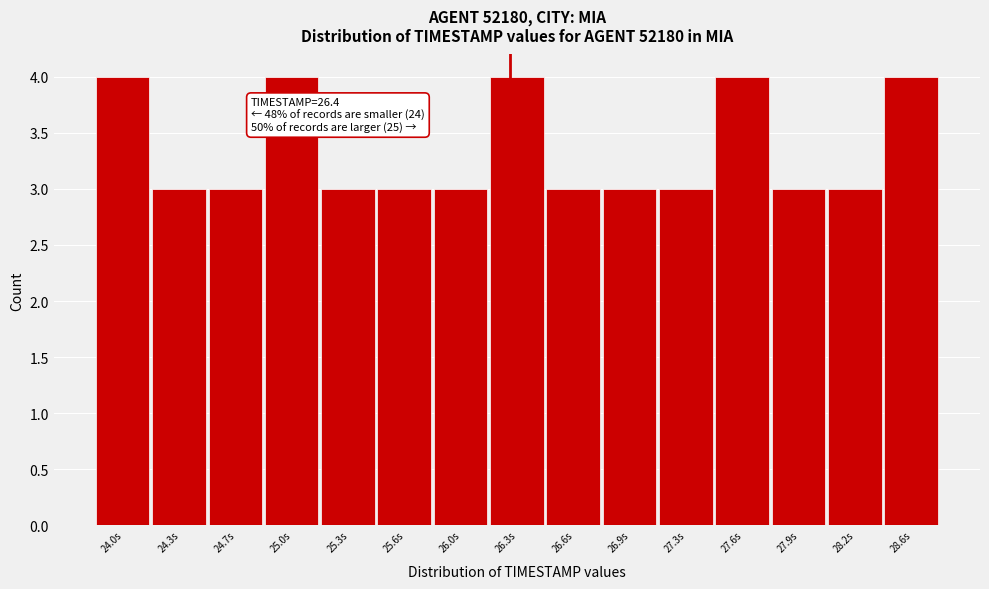

Reading right to left, extract all data points from this chart.

4	3	3	4	3	3	3	4	3	3	3	4	3	3	4